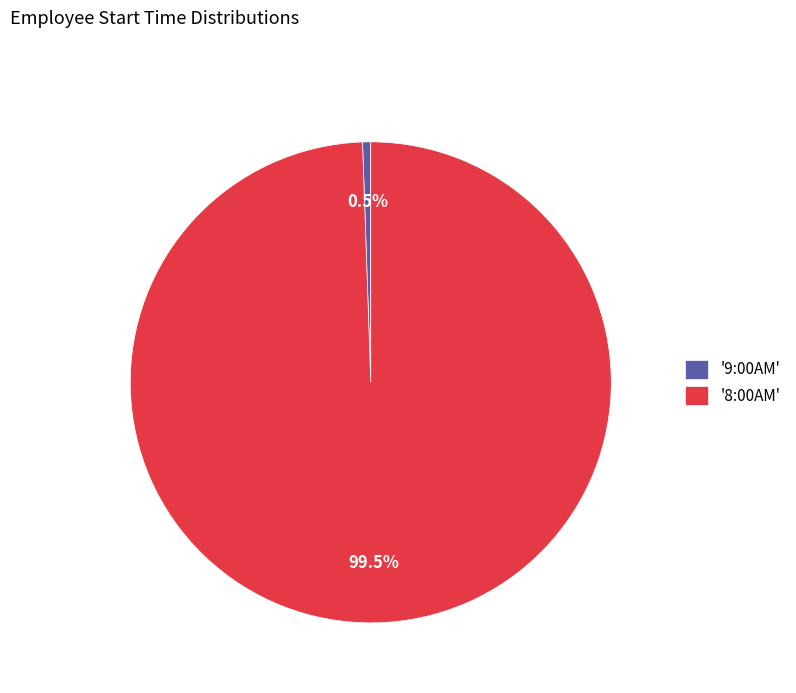

What is the majority slice?

'8:00AM'